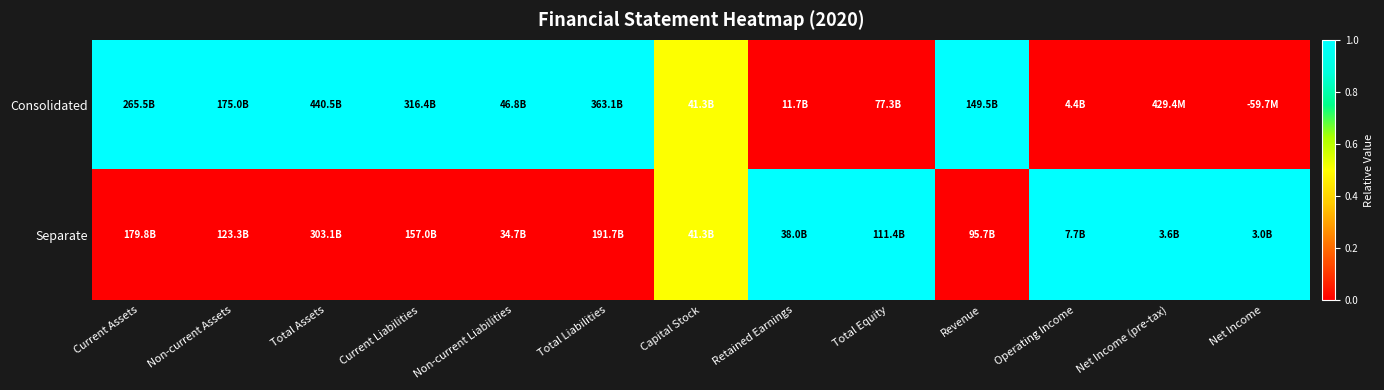

Rank the series at Retained Earnings from highest to lowest value.

Separate, Consolidated